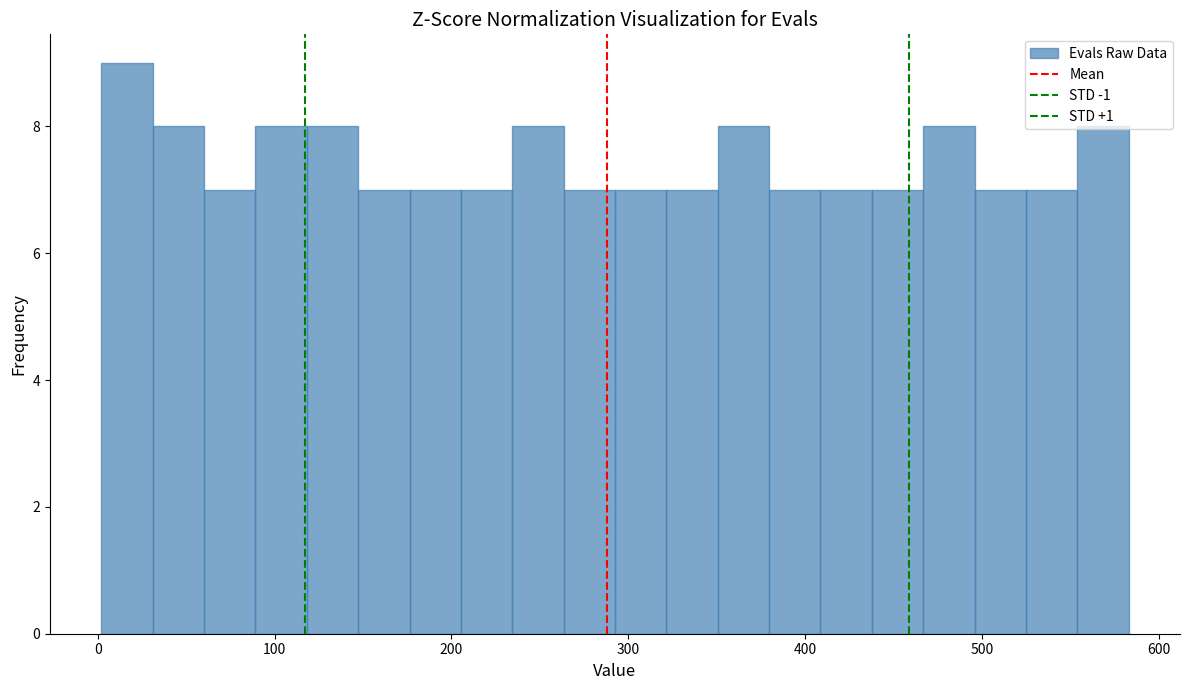

Around what value on the x-axis is the tallest bar? Give the approximate position of its centre, as read against the axis.

20